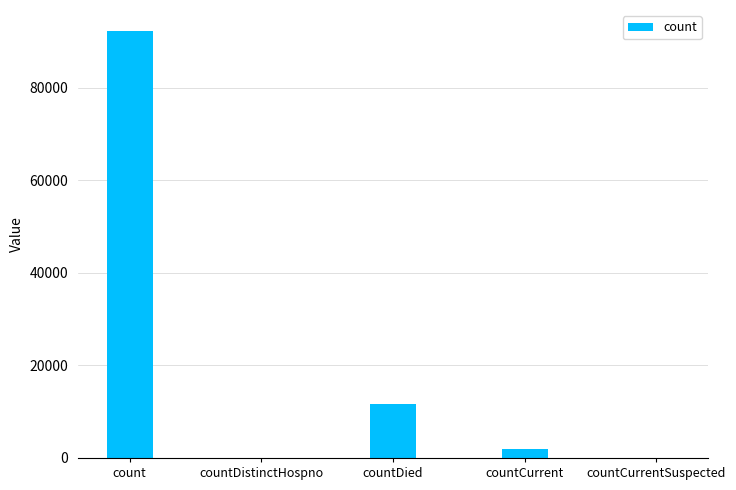

The chart shows a value of 137700 at count. True or false?

False